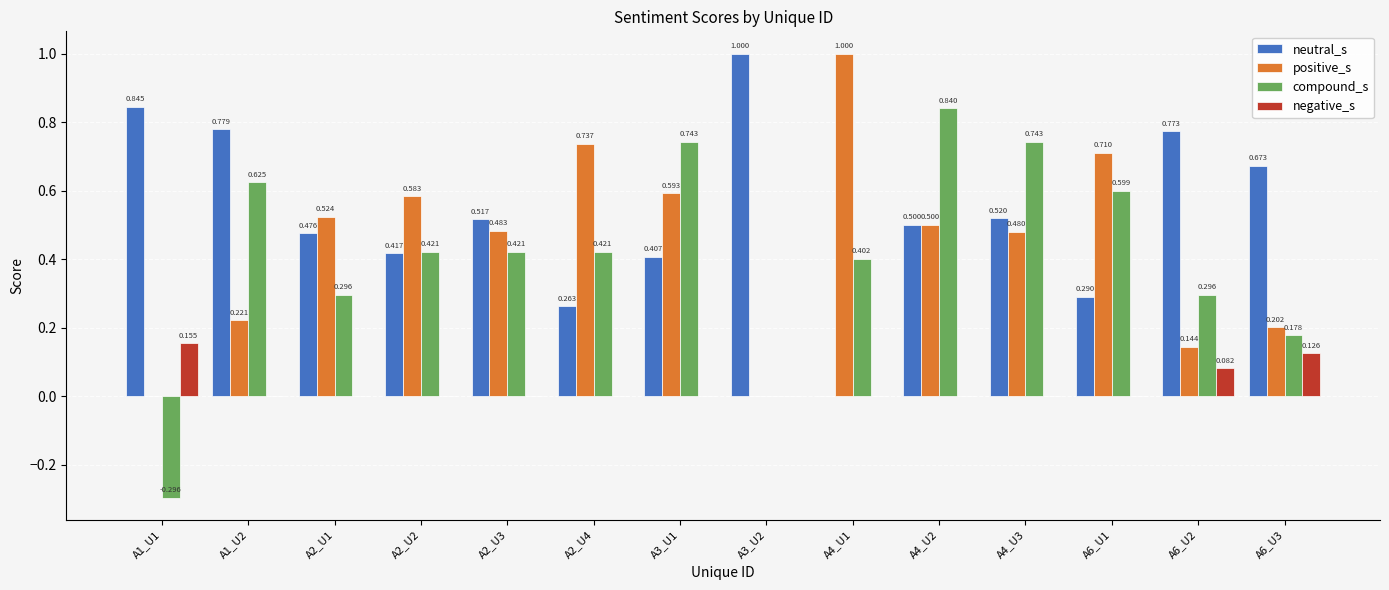

Between A1_U1 and A6_U3, which series saw the biggest shift?

compound_s